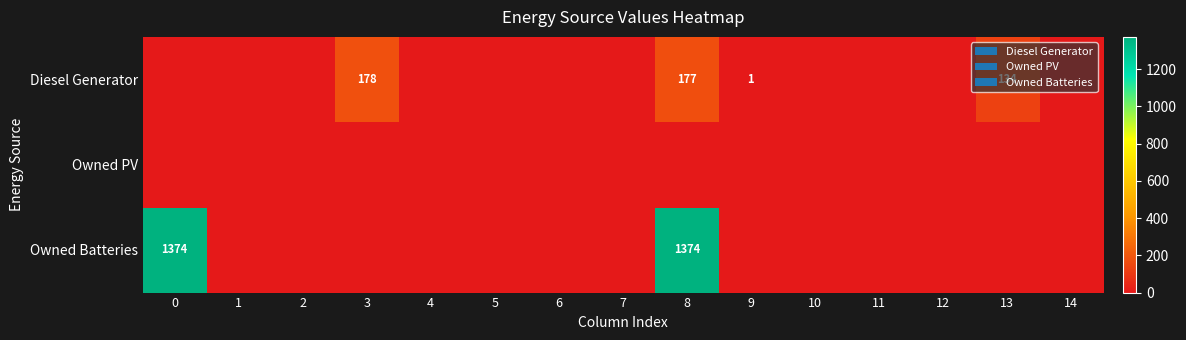

At how many categories does at least one series exceed 1287?

2